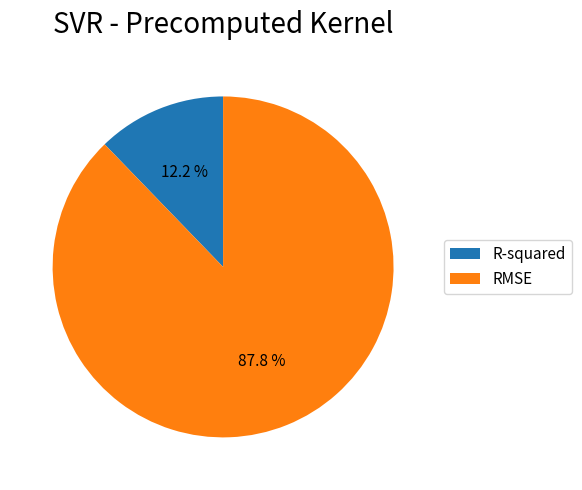

What is the largest slice in the pie chart?

RMSE